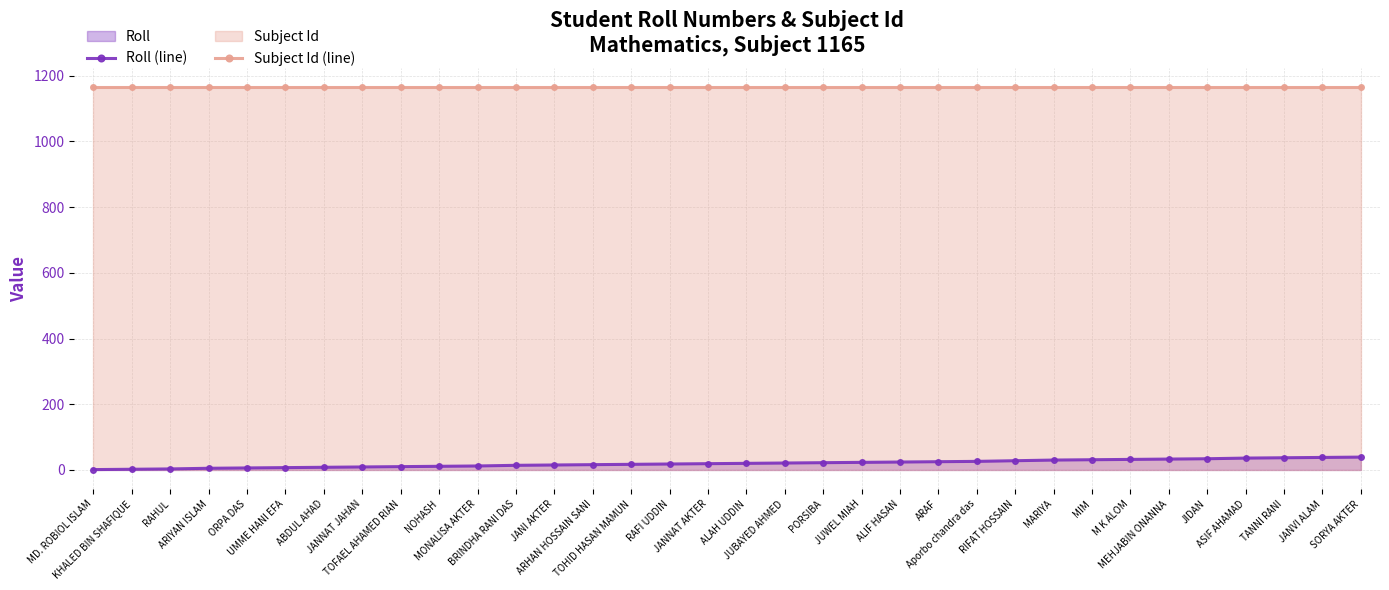

Is it true that Roll (line) equals 15 at JANI AKTER?

True